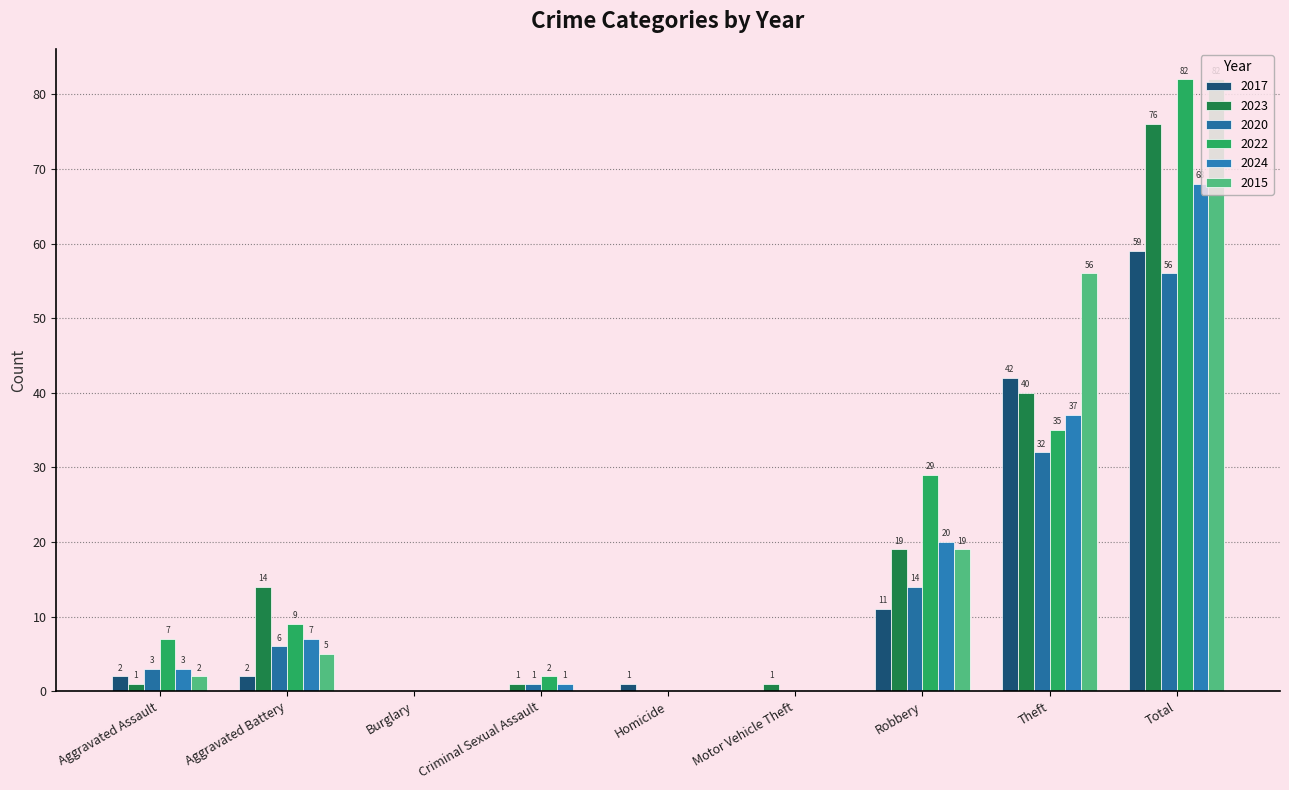

How many groups of bars are there?

9